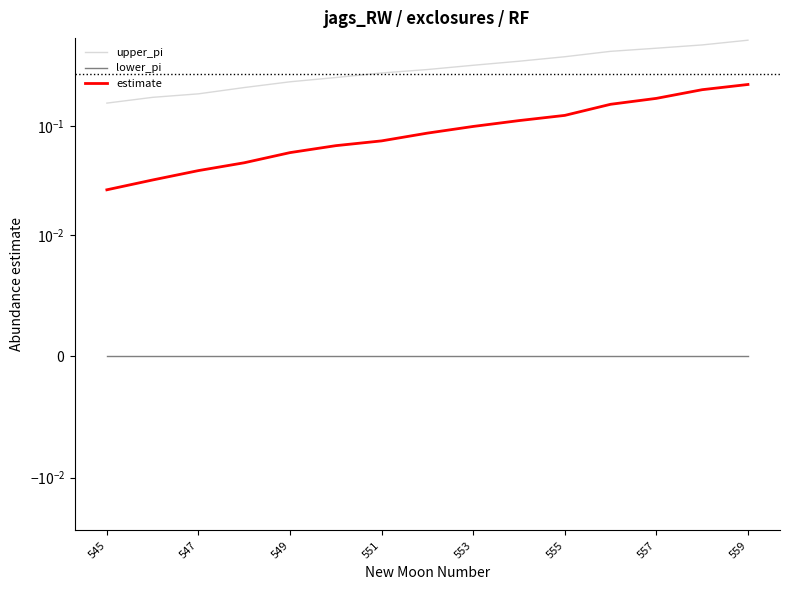

The upper_pi series shows 0.5 at 553. True or false?

False